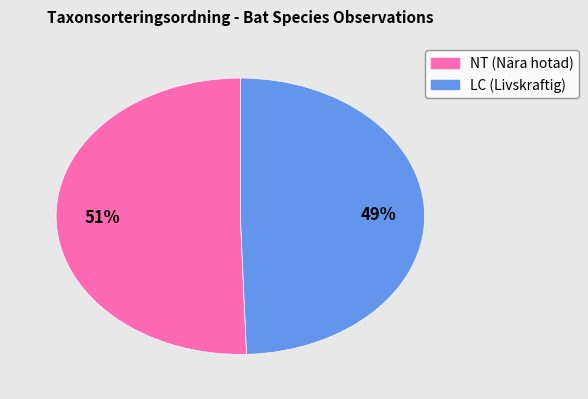

To the nearest percent, what is the average slice percentage?

50%